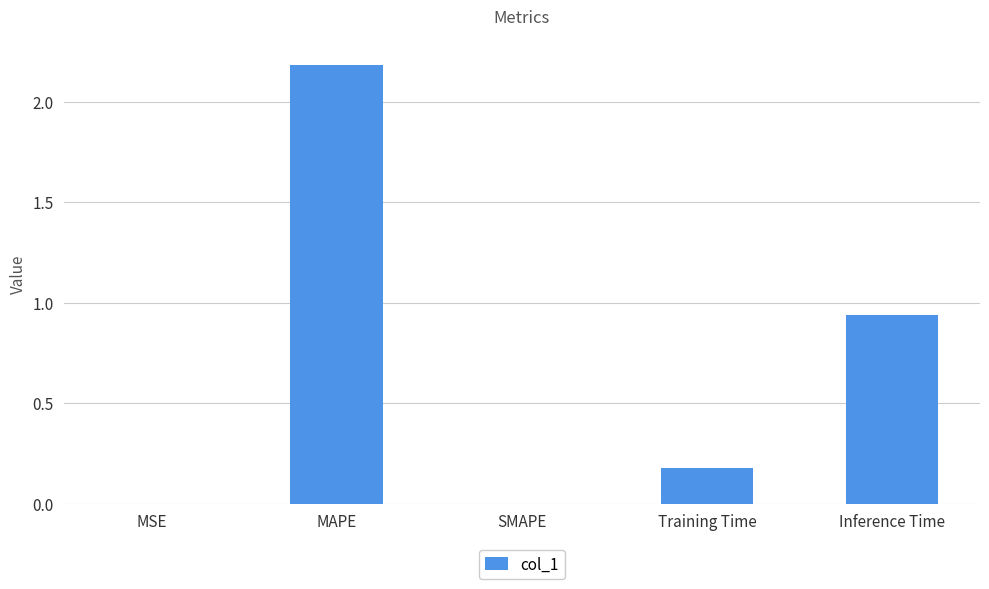

True or false: the data shows 0.0 at MSE.

True